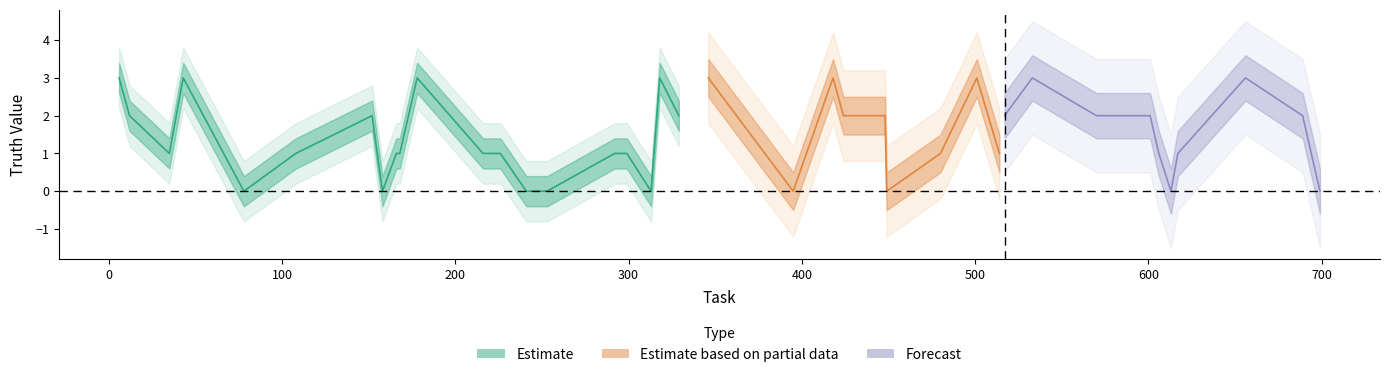

Which has a higher value, 346 or 514?

346